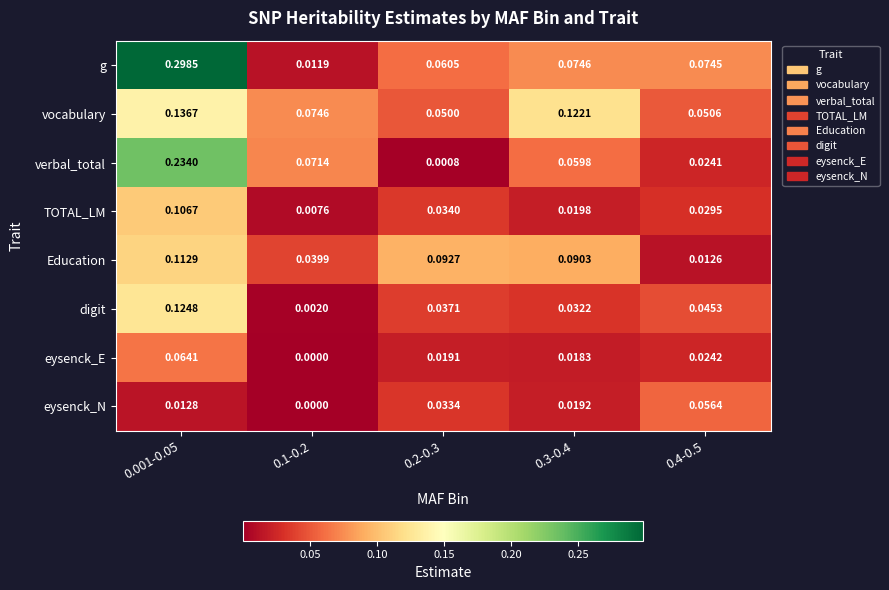

Which series has the largest range (max minus min)?

g